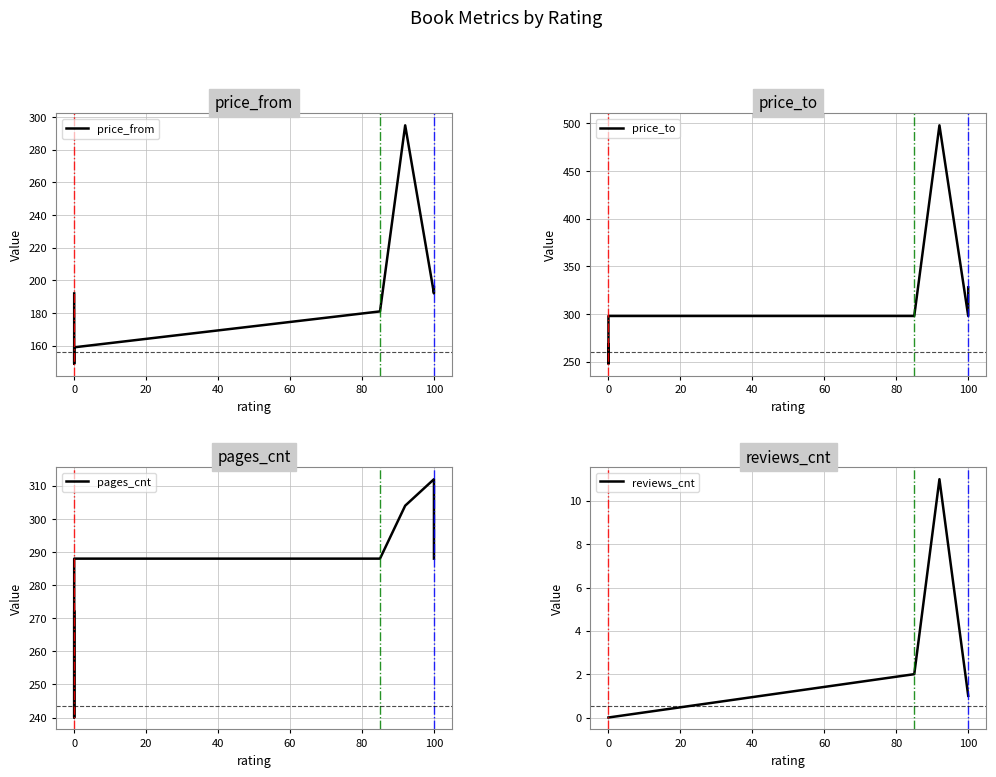

What are all the series names shown in the legend?

price_from, price_to, pages_cnt, reviews_cnt